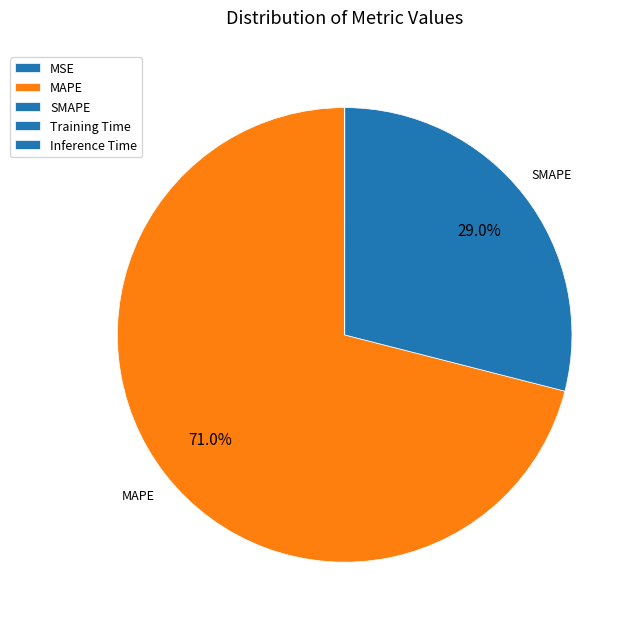

What is the smallest slice in the pie chart?

Inference Time